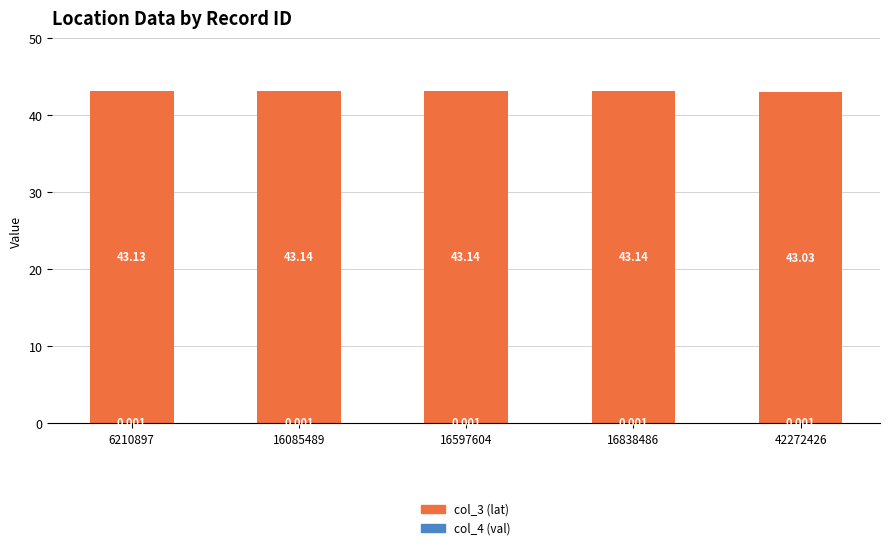

Are the bars grouped side by side (vs. stacked)?

No